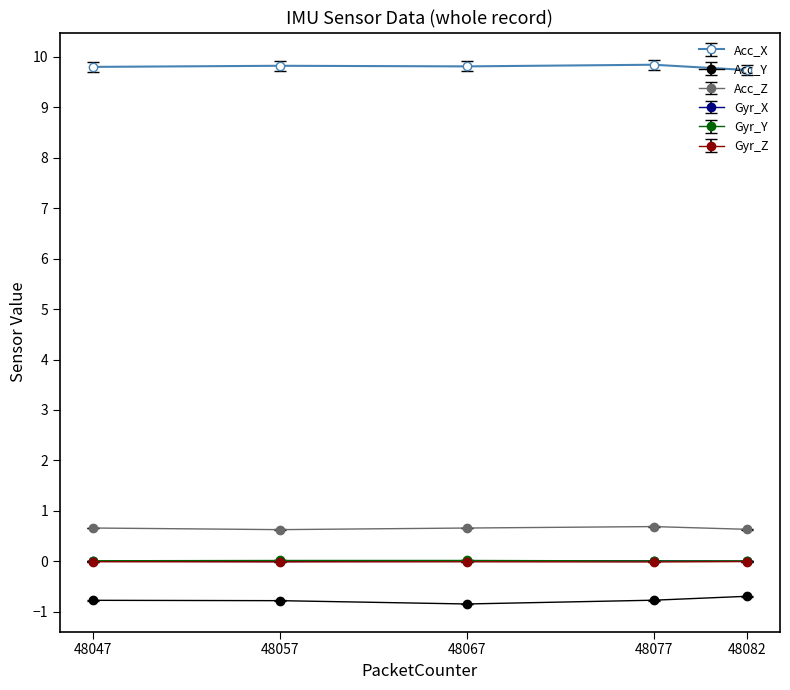

The value of Acc_Y at 48082 is -0.7. True or false?

True